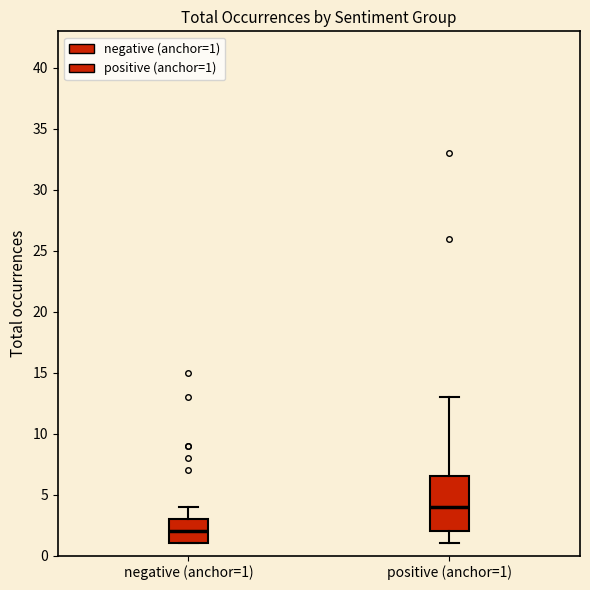

Reading left to right, read every box against the y-axis: the position of its median line, the range the box covers, and the ends of its whiskers. The values are not printed on the chart, so give them approximately, as read against the axis.

negative (anchor=1): median 2.0, box 1.0 to 3.0, whiskers 1.0 to 4.0
positive (anchor=1): median 4.0, box 2.0 to 6.5, whiskers 1.0 to 13.0